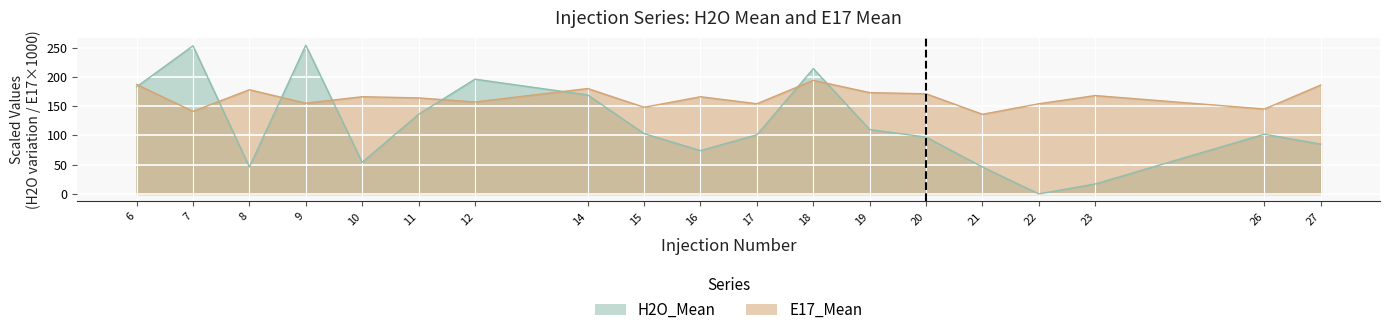

Which series ends up on top after the final intersection of E17_Mean and H2O_Mean?

E17_Mean